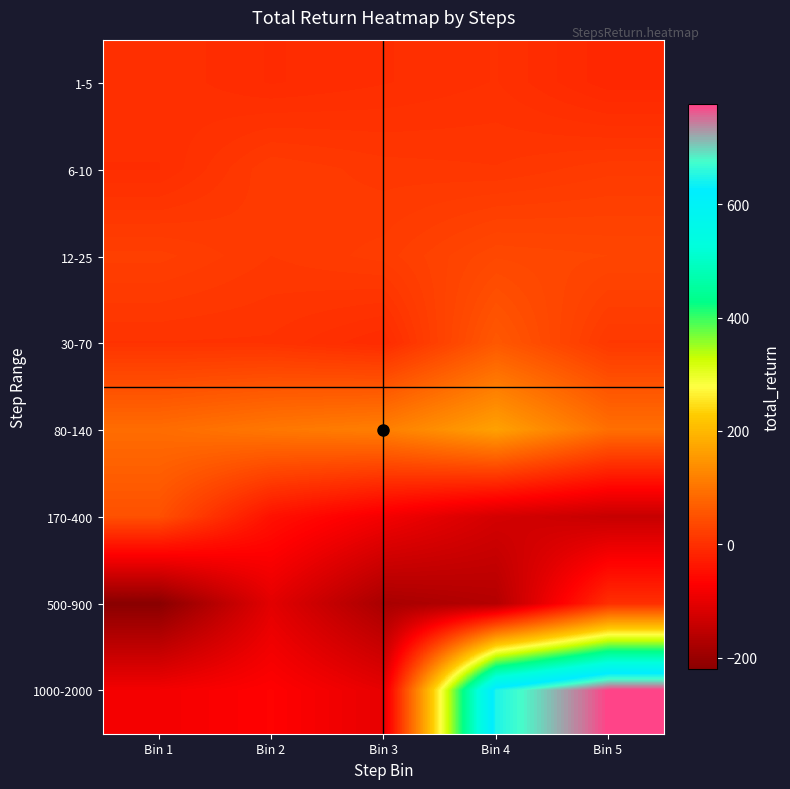

Reading right to left, list all the values displayed in this chart.

1-5: Bin 5=-12.5	Bin 4=2.2	Bin 3=-2.4	Bin 2=-6.4	Bin 1=1.2
6-10: Bin 5=16.1	Bin 4=10.0	Bin 3=11.7	Bin 2=16.9	Bin 1=-2.2
12-25: Bin 5=33.1	Bin 4=36.3	Bin 3=19.2	Bin 2=13.6	Bin 1=22.9
30-70: Bin 5=13.0	Bin 4=59.2	Bin 3=-5.9	Bin 2=5.0	Bin 1=5.5
80-140: Bin 5=92.6	Bin 4=166.1	Bin 3=116.2	Bin 2=105.2	Bin 1=89.0
170-400: Bin 5=-140.9	Bin 4=-123.7	Bin 3=-82.7	Bin 2=-44.1	Bin 1=48.3
500-900: Bin 5=-0.7	Bin 4=-164.6	Bin 3=-179.7	Bin 2=-104.3	Bin 1=-219.8
1000-2000: Bin 5=775.9	Bin 4=647.4	Bin 3=-99.3	Bin 2=-67.4	Bin 1=-82.7